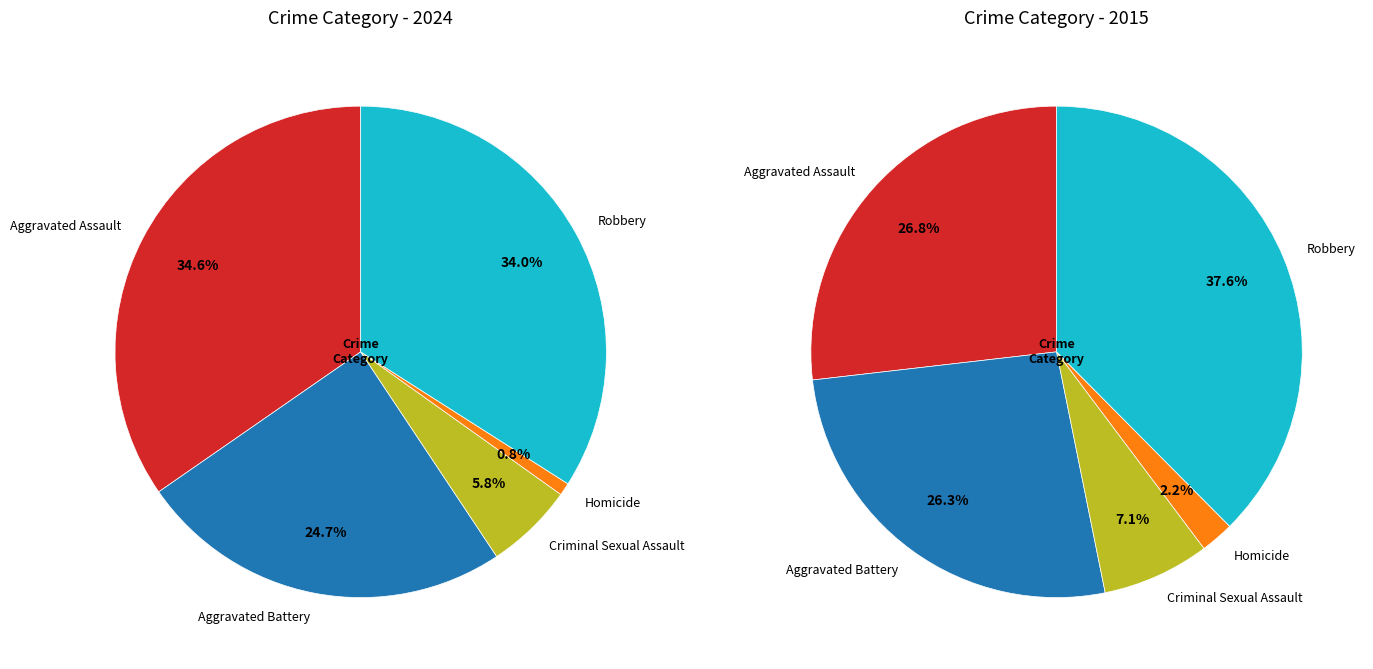

How many slices are in this pie chart?

5